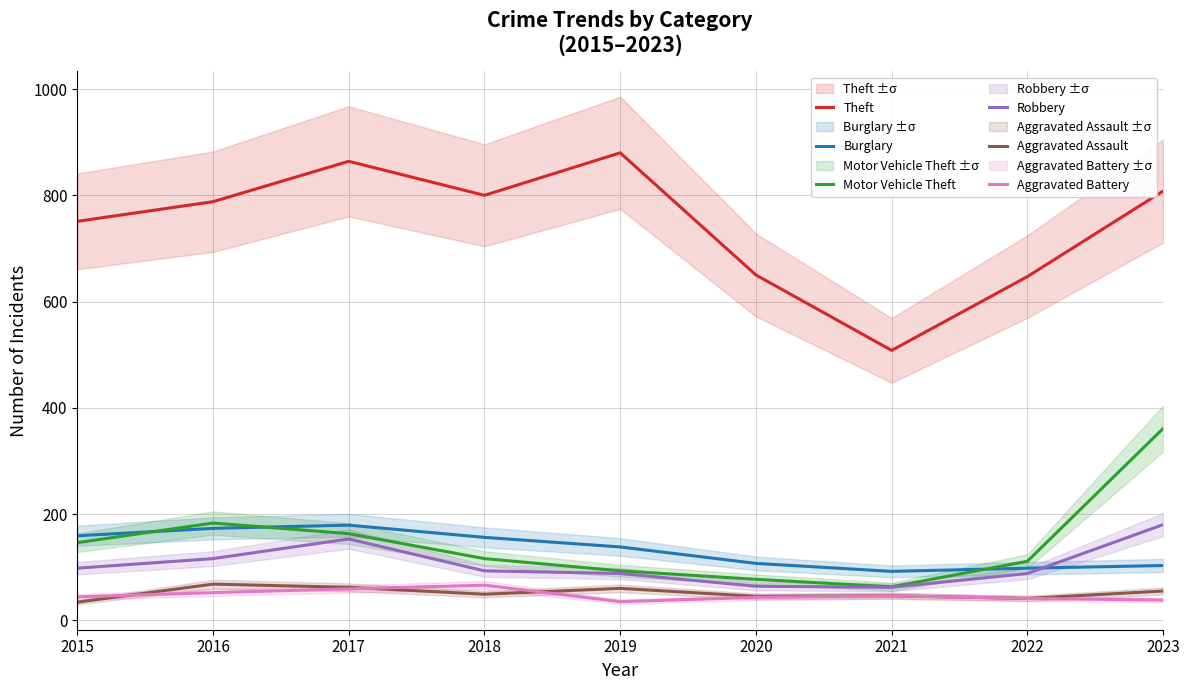

What is the sum of all Theft values?

6696